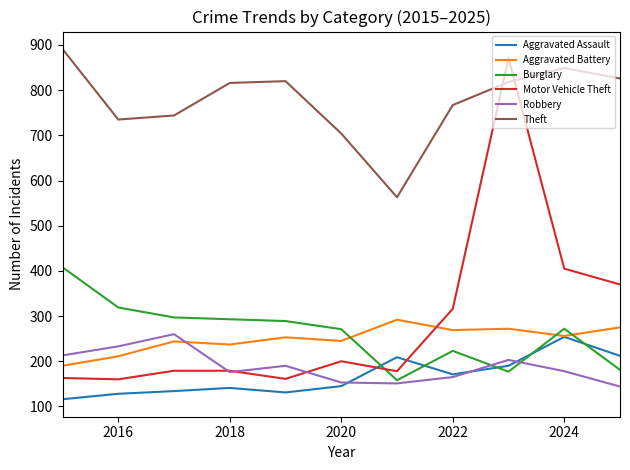

Which series ends up on top after the final intersection of Burglary and Aggravated Battery?

Aggravated Battery